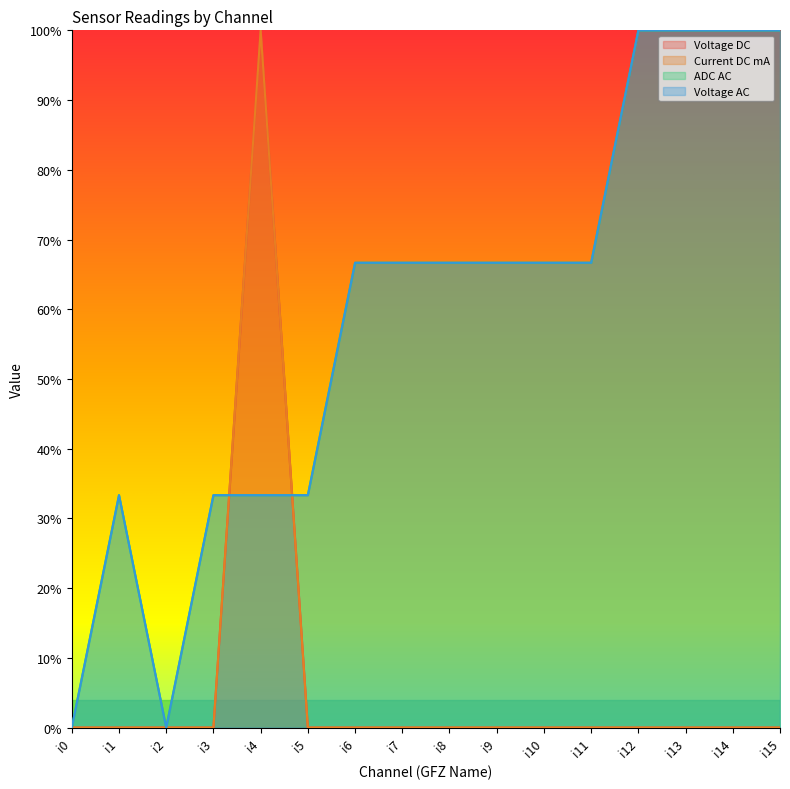

How many distinct data groups are displayed?

4